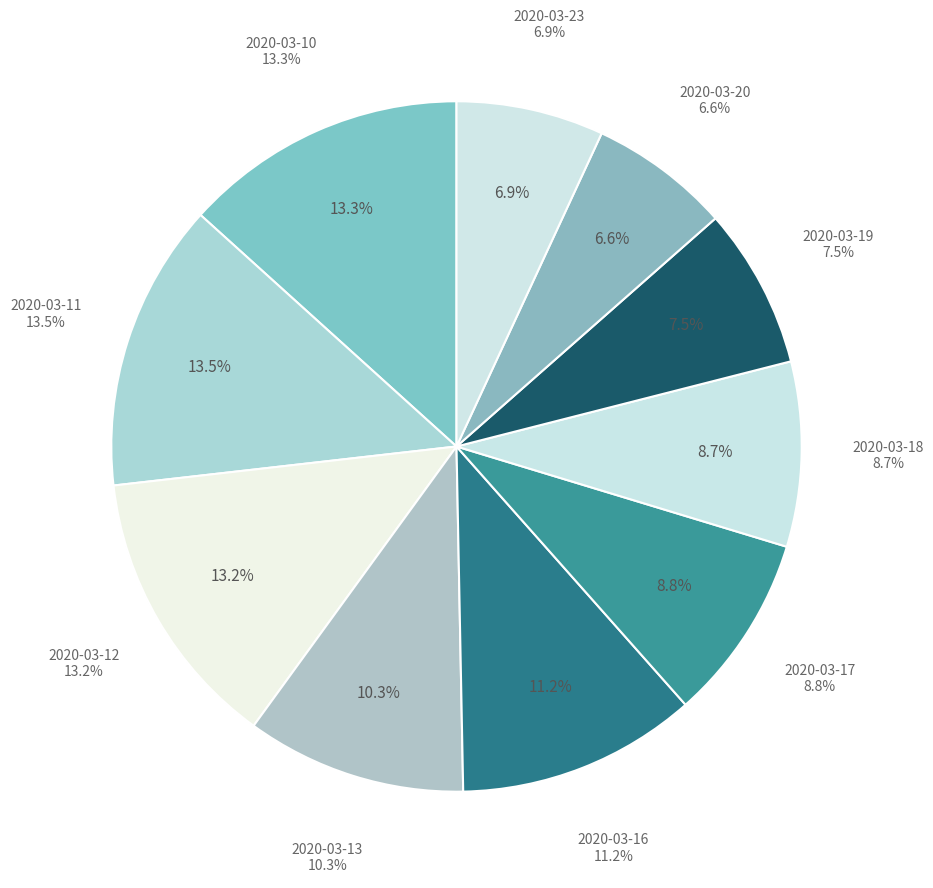

Count the number of slices in the pie.

10